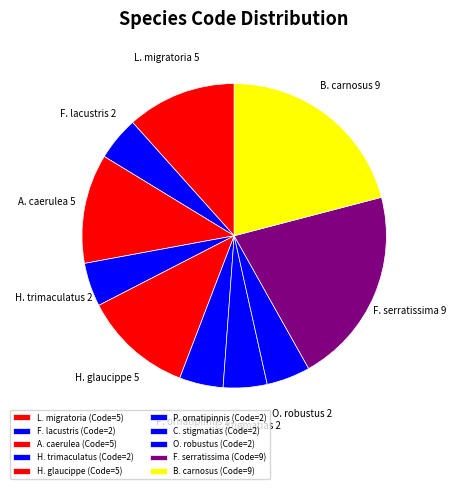

Rank the categories by value from lowest to highest.

Formosania lacustris, Hippocampus trimaculatus, Polypterus ornatipinnis, Chaeturichthys stigmatias, Osphranter robustus, Locusta migratoria migratorioides, Albinaria caerulea, Hebomoia glaucippe, Florometra serratissima, Balanoglossus carnosus